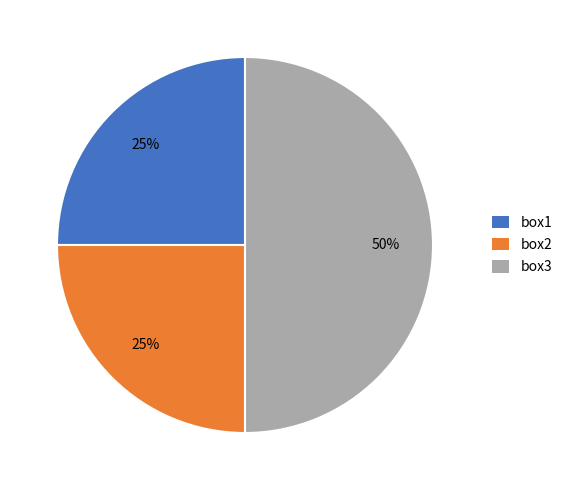

To the nearest percent, what percentage of the pie is box1?

25%